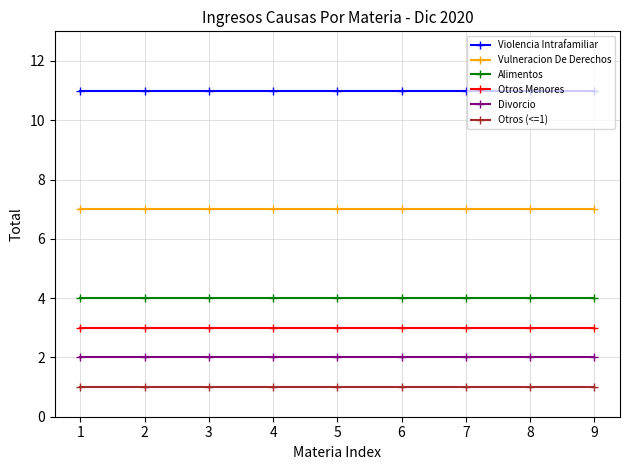

What is the minimum value for Divorcio?

2